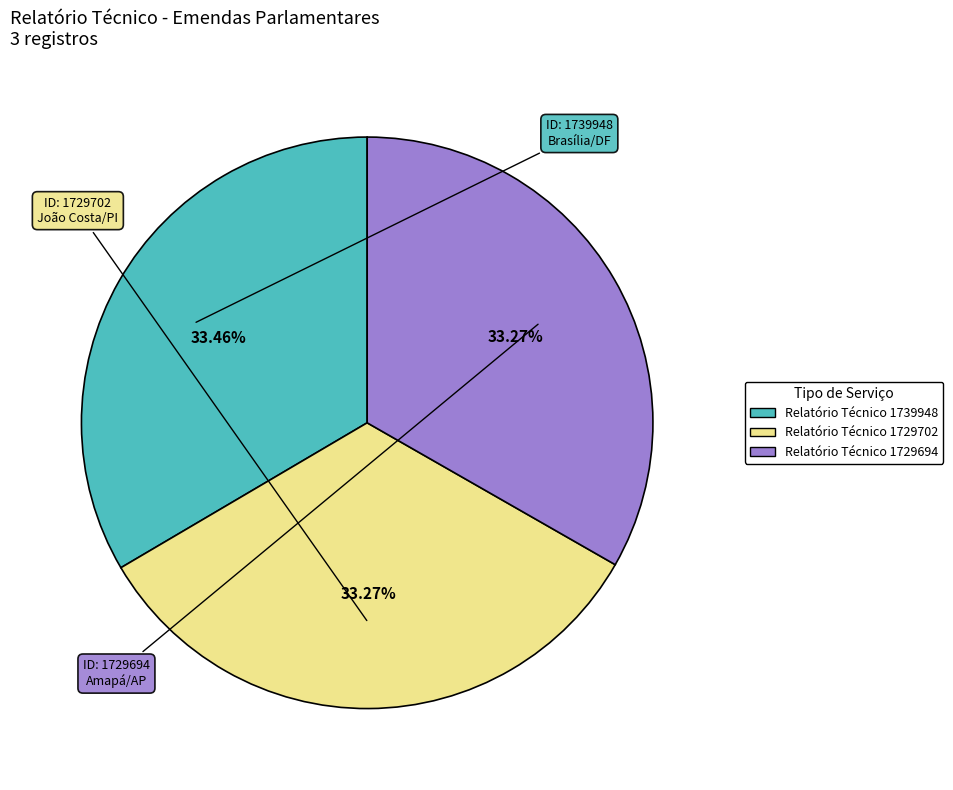

The Relatório Técnico 1729694 slice represents 33% of the pie. True or false?

True